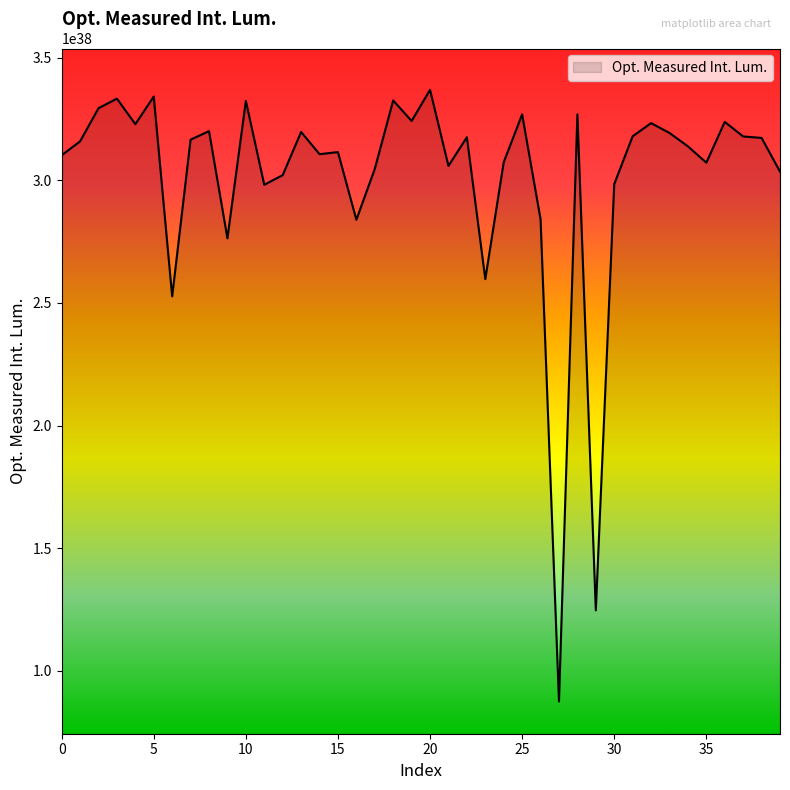

Reading left to right, list all the values displayed in this chart.

310151947085708209994107801249270202368	315834869897048495205206043132440870912	329340412792455513962407020255015600128	333251836495045684432117741227603918848	322850659316792700706254987537195991040	334097802308306611349577466781330571264	252639826385431298327079939978167320576	316529274808379818655600394823721287680	319998135701083199529880231268531044352	276320018316920498312850200387467083776	332317249147387296215252420550104973312	298133359905731205858742504879753789440	302067546902935411320012224539410825216	319662792082190582825076646747819737088	310602298102874888852509692479515131904	311452123722826591931536835129586483200	283877874663874712560598783010094972928	304600062787269696078262459141472649216	332493895754960192323388039051050221568	324147216240026012827702357565122805760	336841702418138198894306373220607983616	305827485096788782695927725454402781184	317526304844273096516267882751916507136	259675108575983195895122617046675750912	307321453558723800335297714160498900992	326823333497805784260796346427468939264	284092021165205597003870930144677855232	87503136521296712574147994940226928640	326828205560901796313209133947986903040	124660592340039402386398617024403079168	298400168688715490926960388300790038528	317911160409852794207980873286674284544	323262987977065010848029395249180704768	319258250112973108171094114812374810624	313788589233388806258770776419901374464	307148738039416608161959715740235857920	323764696674426384334422807433757851648	317827210120965215183181729284269015040	317238668700336298705888769480415248384	303498916882274382805051615550321459200